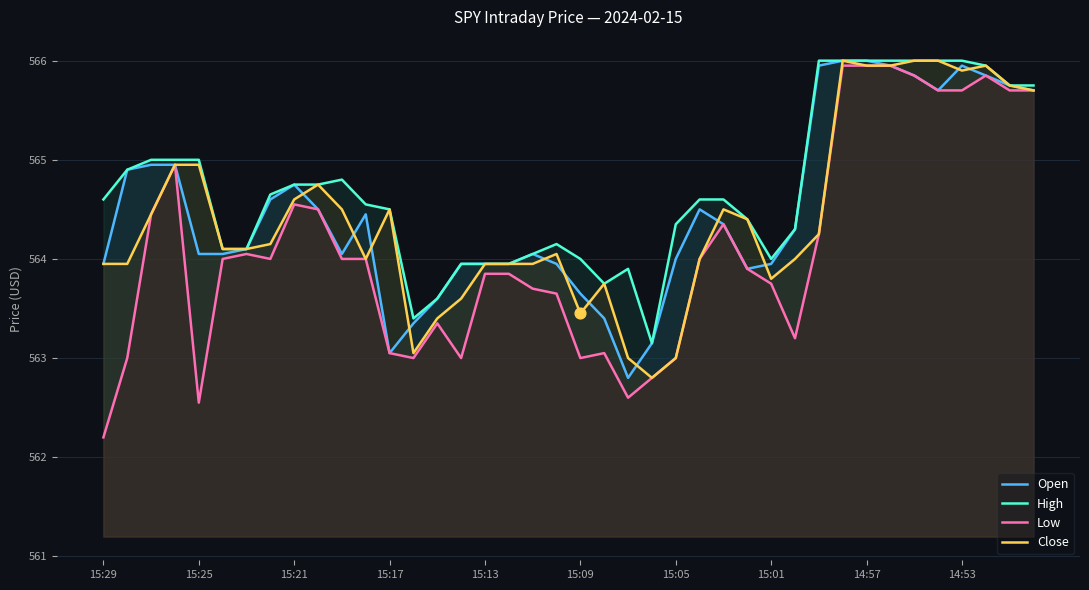

Which series contains the lowest Y value?

Low